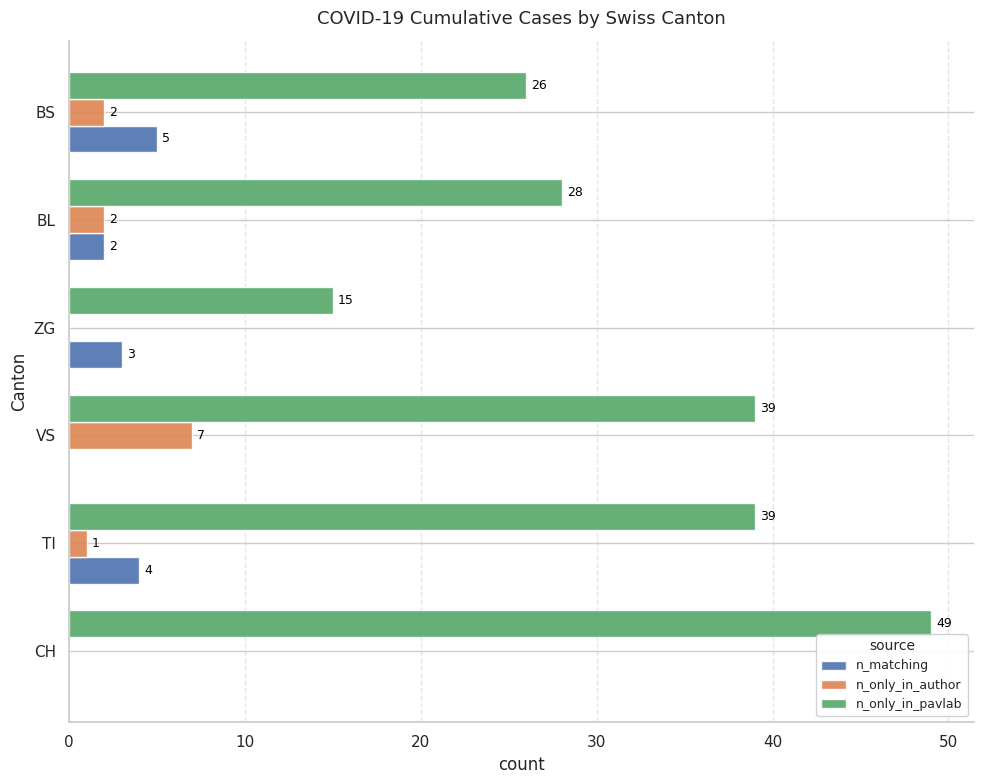

True or false: n_only_in_author has a value of 2 at BL.

True